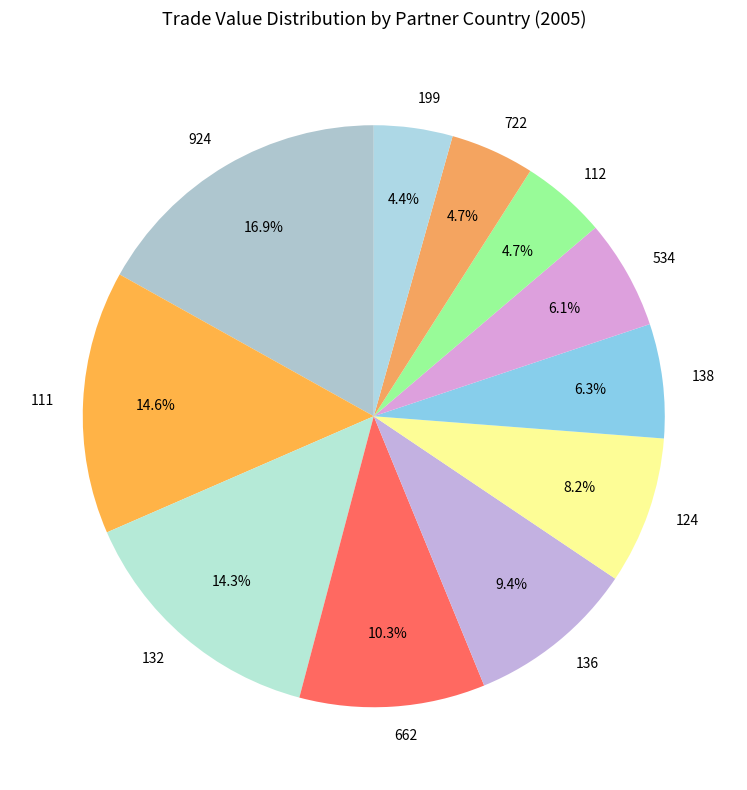

How many slices are in this pie chart?

11